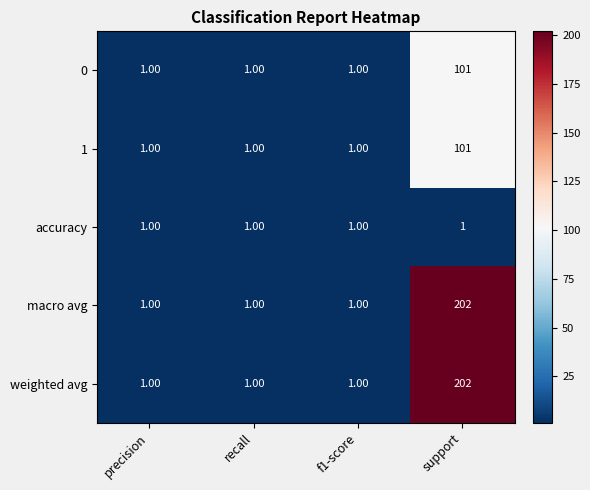

What is the sum of all weighted avg values?

205